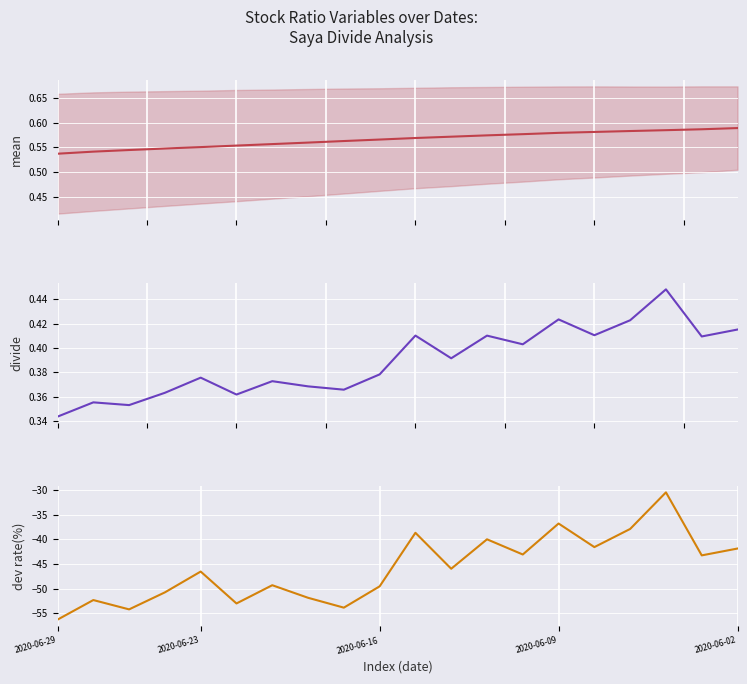

How many series are shown in this chart?

3